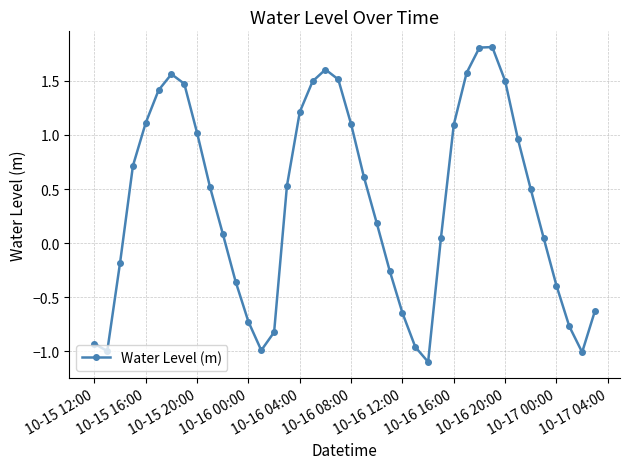

What is the greatest value displayed?

1.8